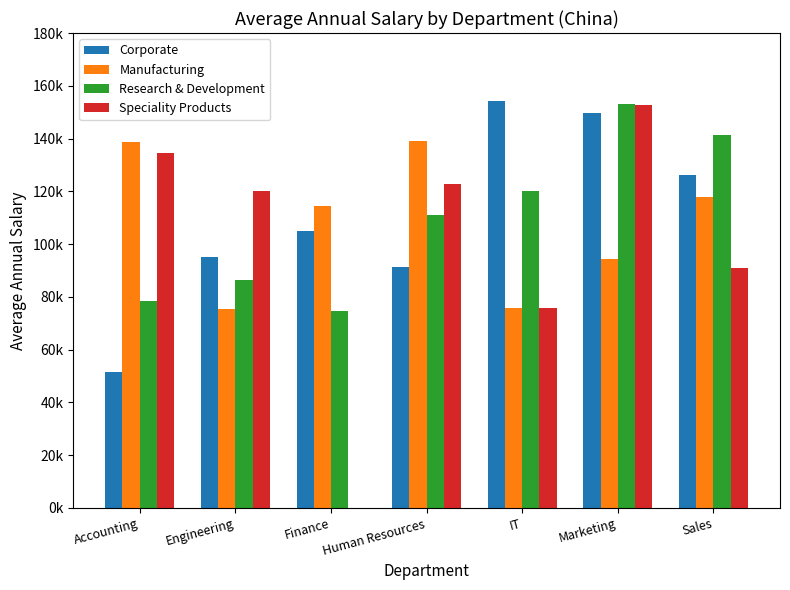

What is the difference between the maximum and second lowest values in the Research & Development series?

74440.7